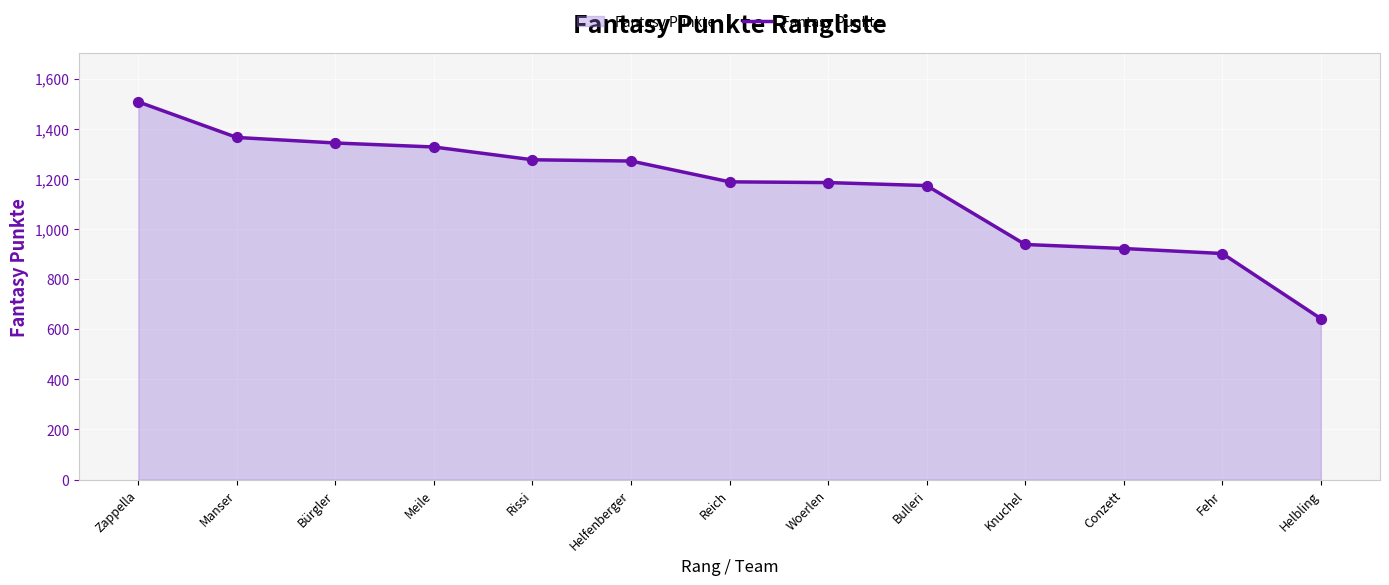

Approximately how many times larger is the value at Bulleri compared to Rissi?

0.9